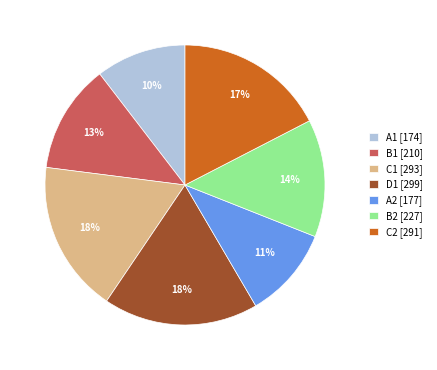

To the nearest percent, what percentage of the pie is C2?

17%